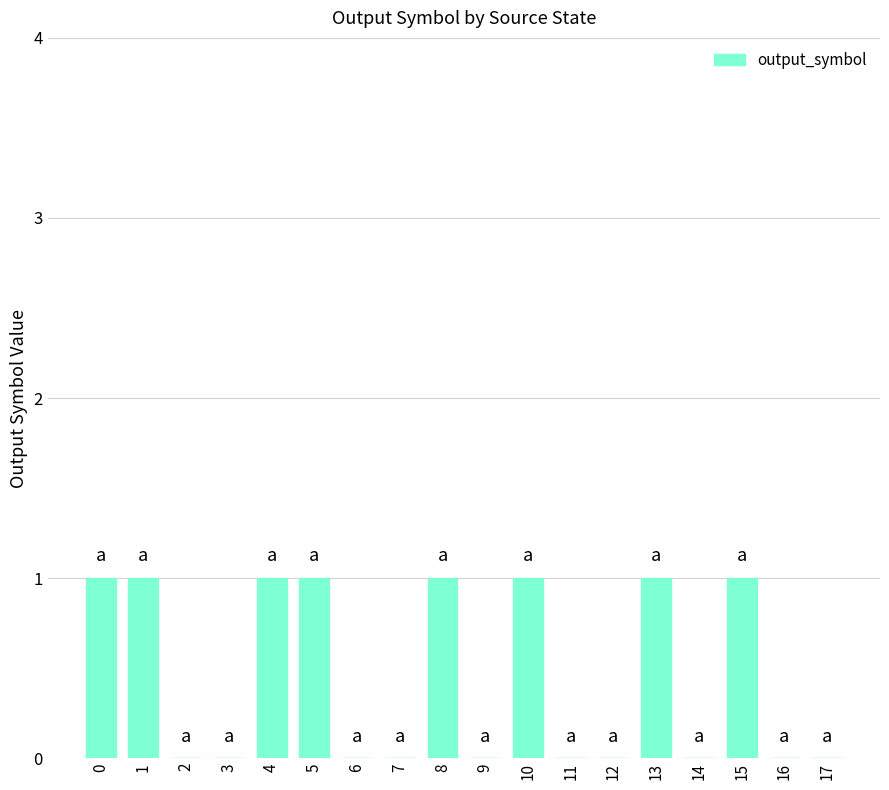

Reading left to right, transcribe all the data shown in this chart.

1	1	0	0	1	1	0	0	1	0	1	0	0	1	0	1	0	0